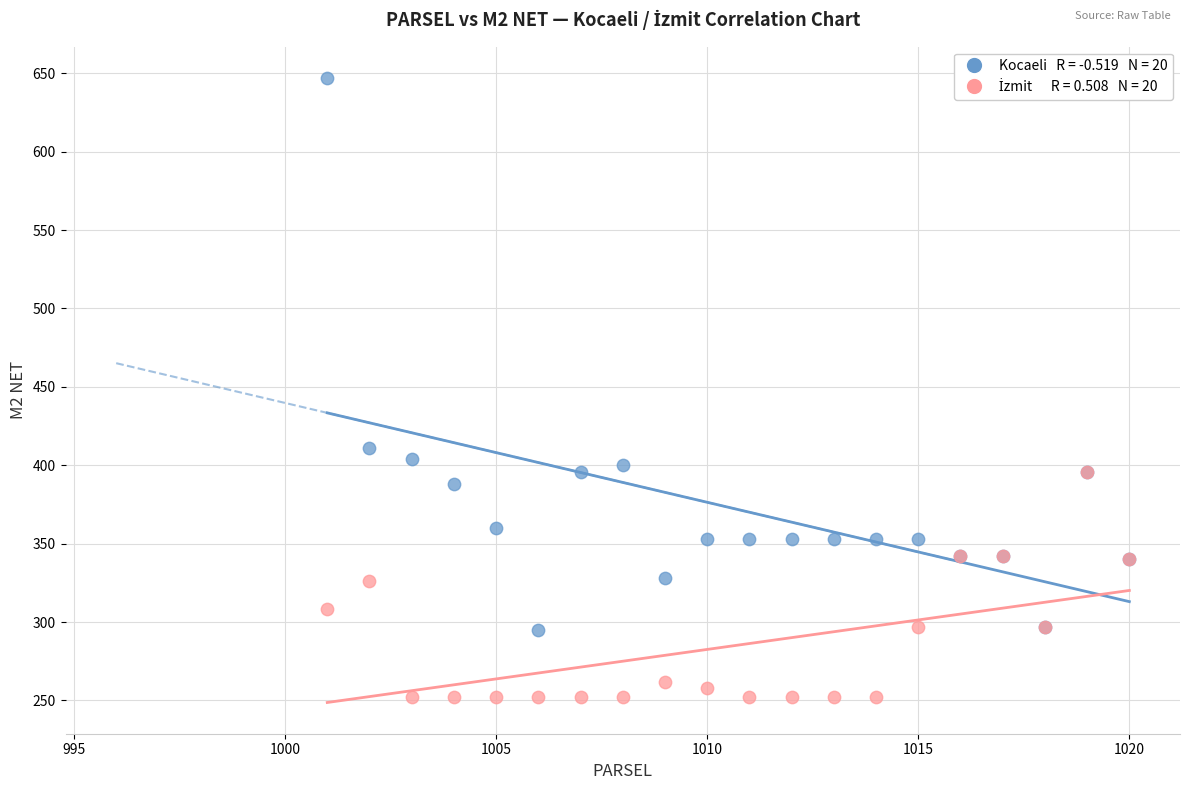

Across all series, what Y value is closest to 449?

411